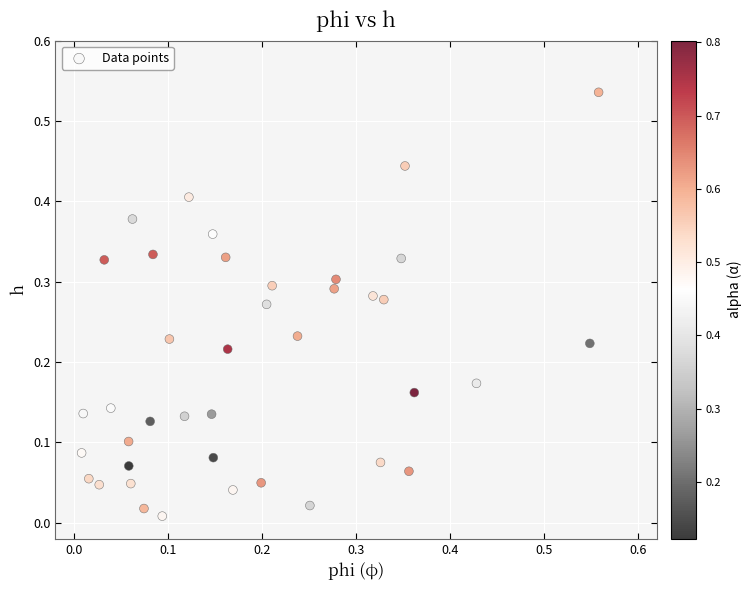

What is the range of X values (max minus min)?

0.6